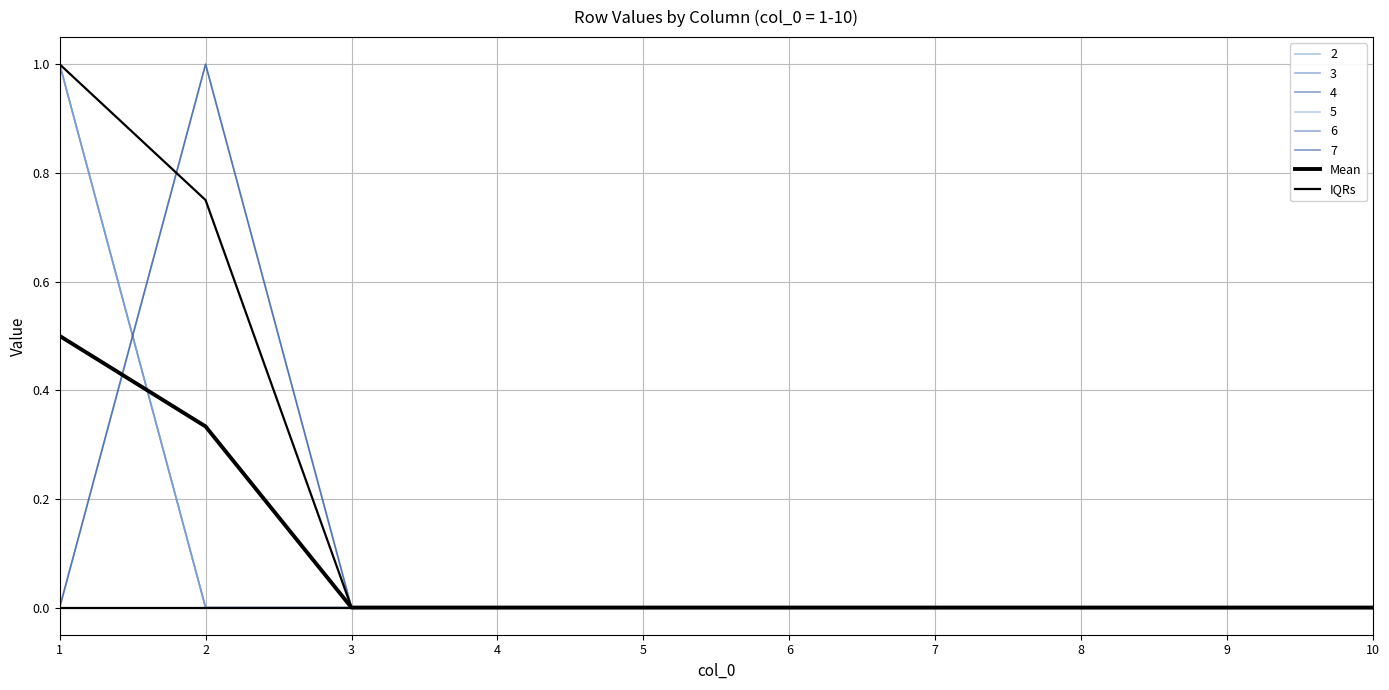

At how many categories does at least one series exceed 0?

2